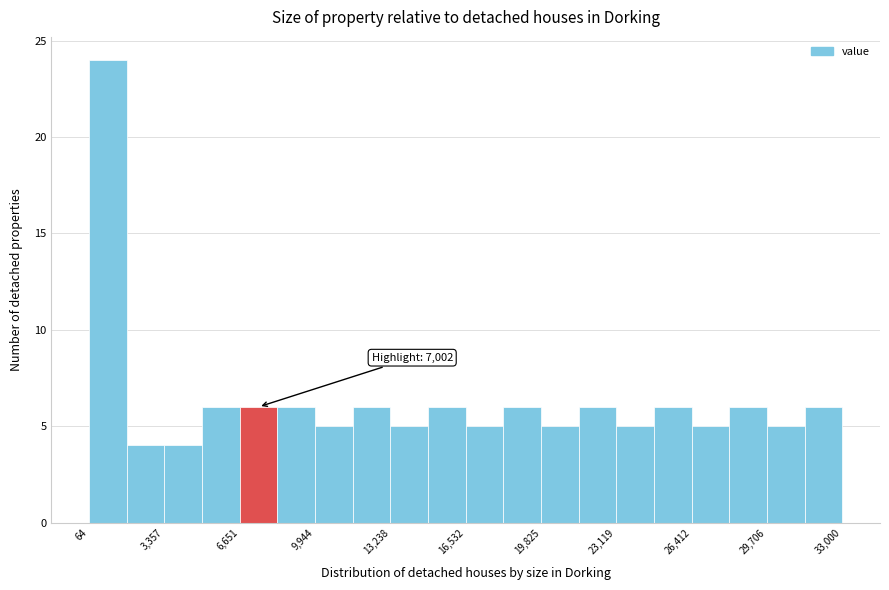

Around what value on the x-axis is the tallest bar? Give the approximate position of its centre, as read against the axis.

1000